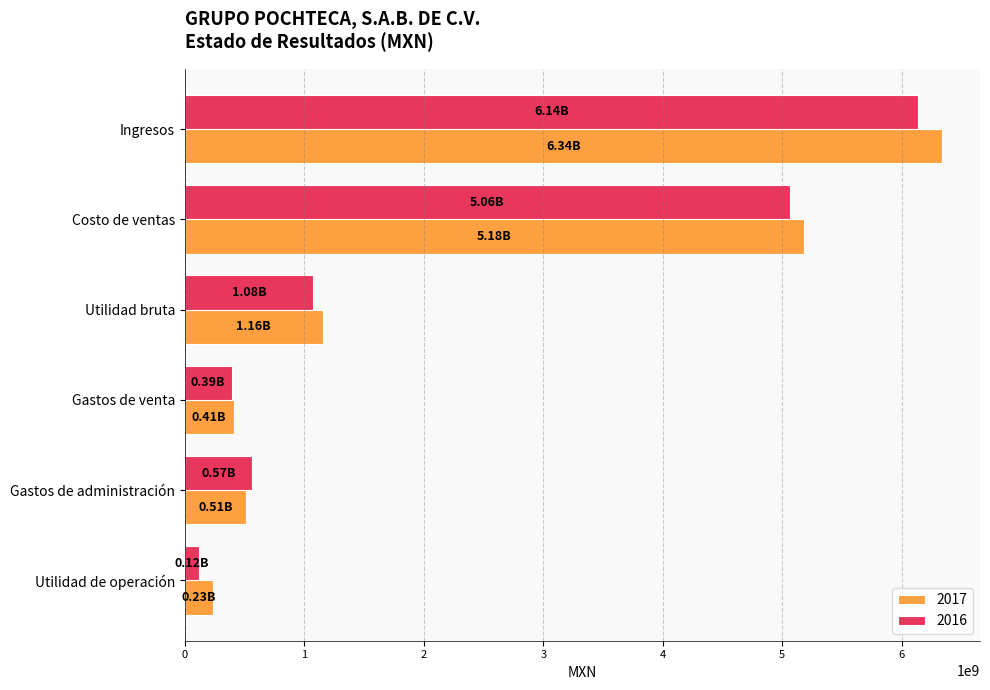

What are all the series names shown in the legend?

2017, 2016